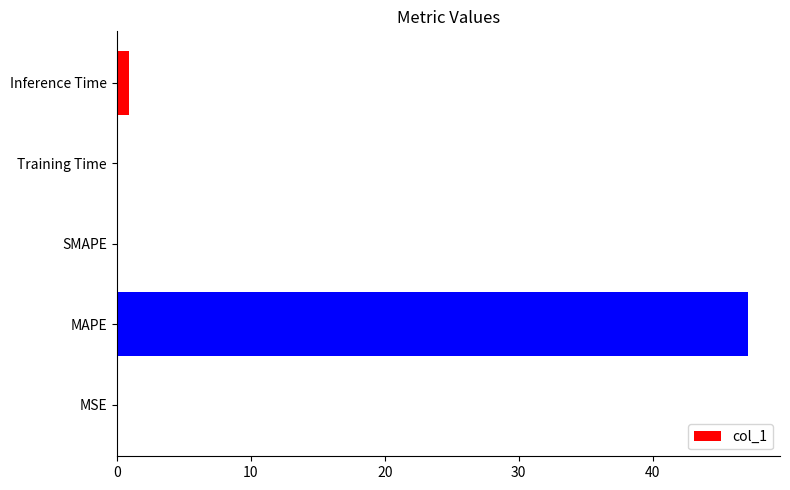

Which has a higher value, MSE or MAPE?

MAPE